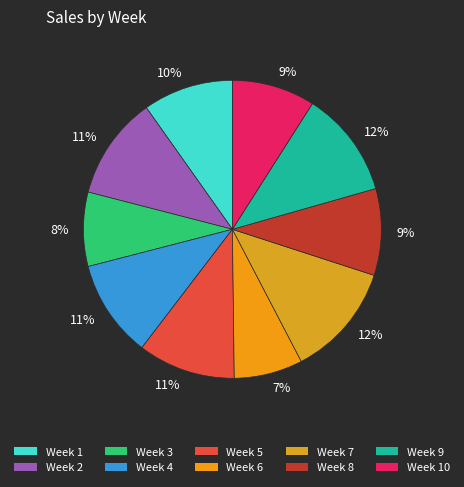

How many slices are in this pie chart?

10